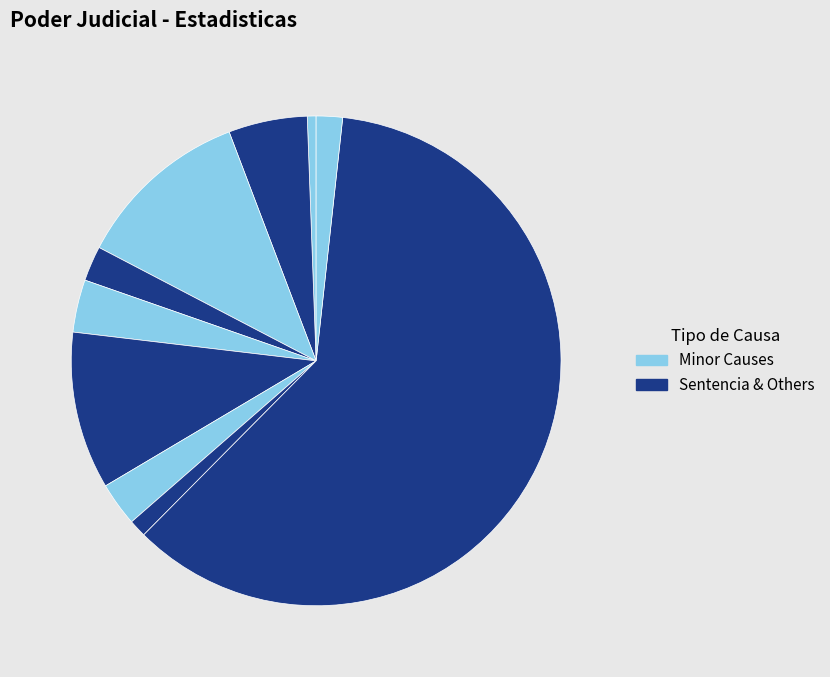

How many slices are in this pie chart?

10